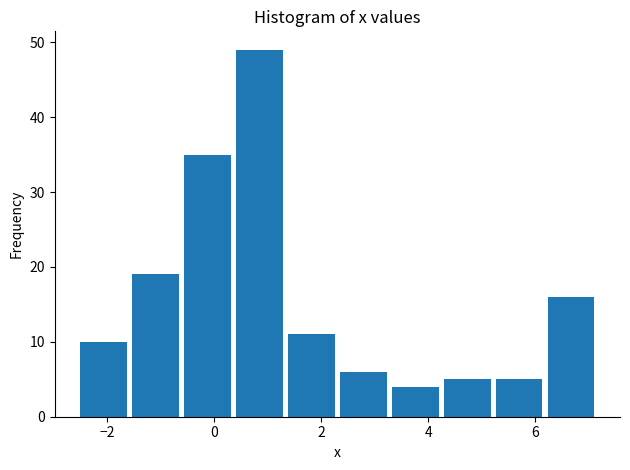

Reading left to right, list every bar in this chart as the range it spans on the x-axis followed by its height. Neither the bar edges nor the heights are printed on the chart, so give them approximately, as read against the axes.

-2.4 to -1.6: 10
-1.6 to -0.6: 19
-0.6 to 0.4: 35
0.4 to 1.4: 49
1.4 to 2.4: 11
2.4 to 3.4: 6
3.4 to 4.2: 4
4.2 to 5.2: 5
5.2 to 6.2: 5
6.2 to 7.2: 16